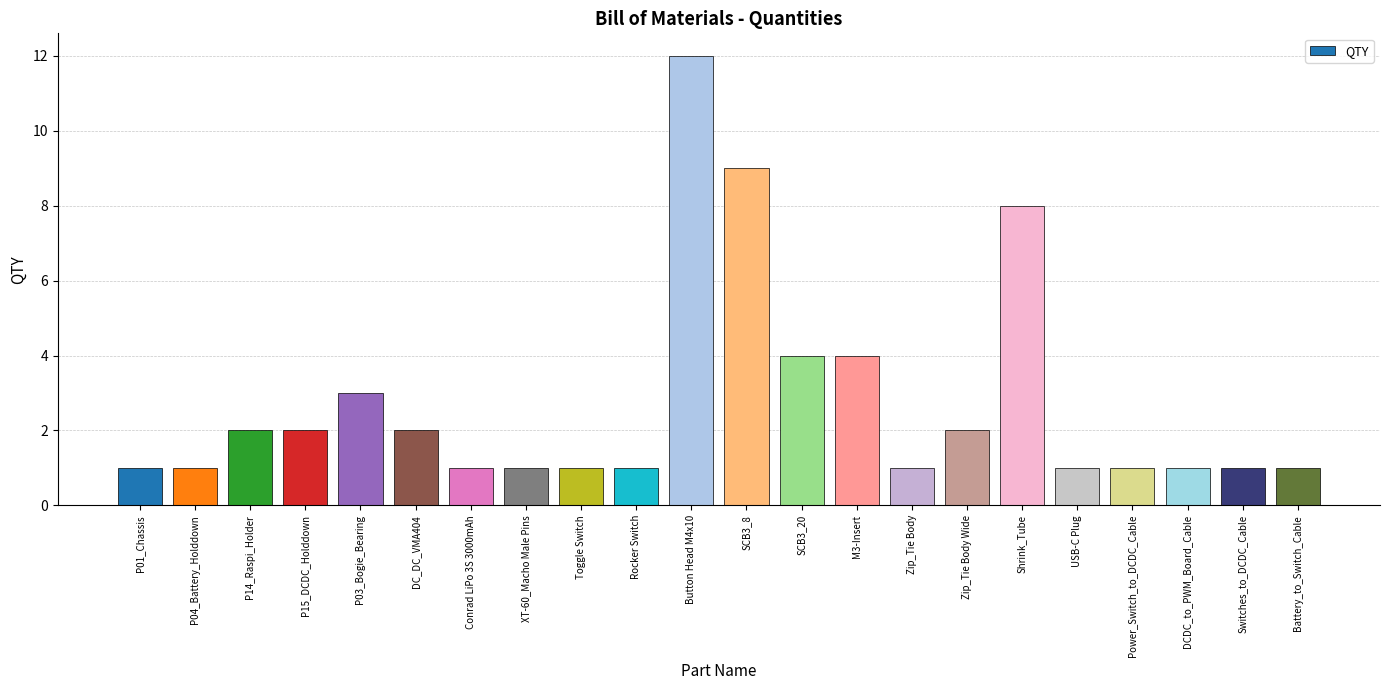

What is the sum of the values at M3-Insert and USB-C Plug?

5